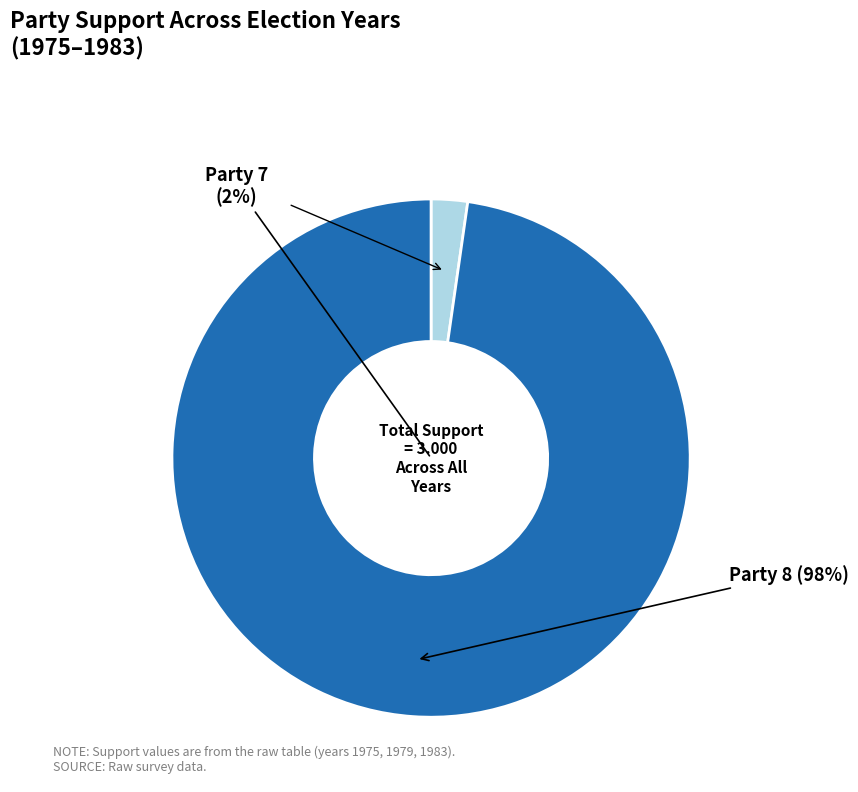

Is the sum of Party 7 (1975) and Party 7 (1983) greater than half?

No